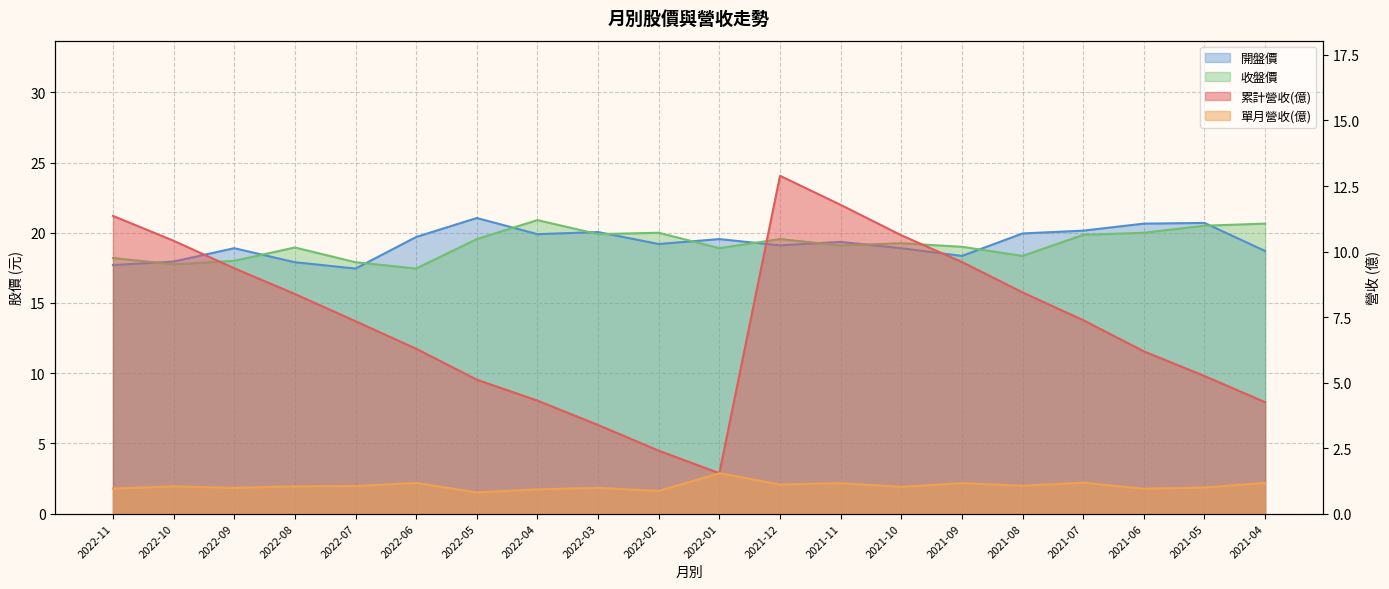

What is the difference between the second highest and minimum values in the 單月營收(億) series?

0.4